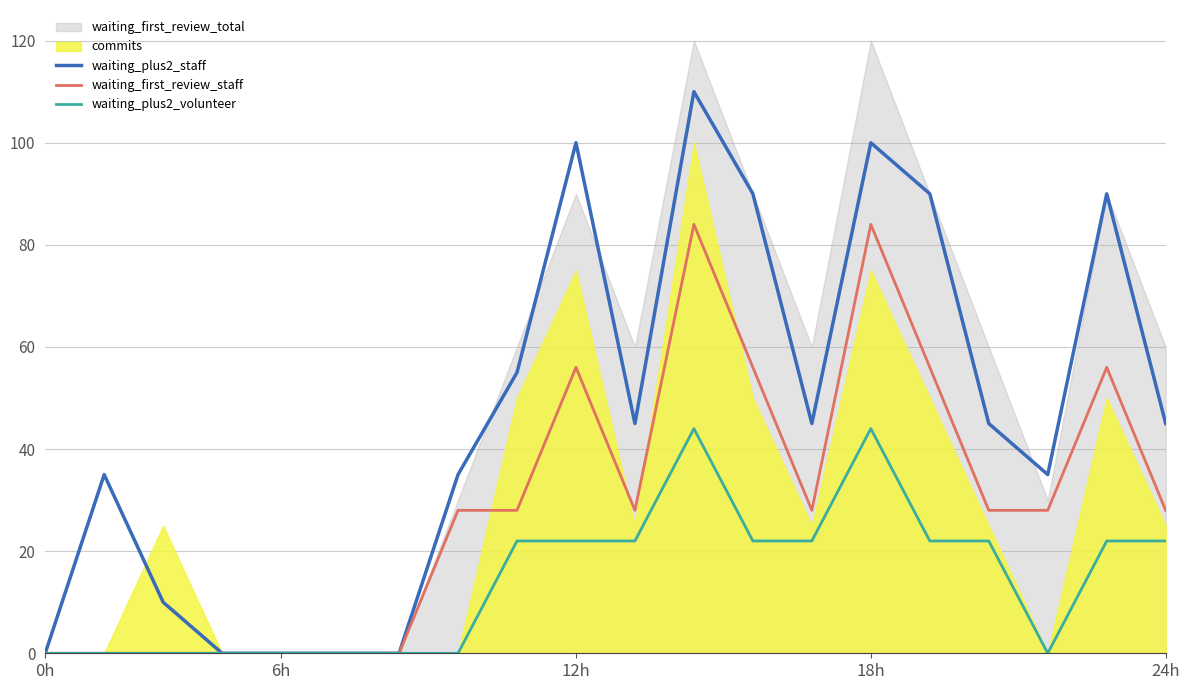

Between 5 and 17, which series saw the biggest shift?

waiting_plus2_staff